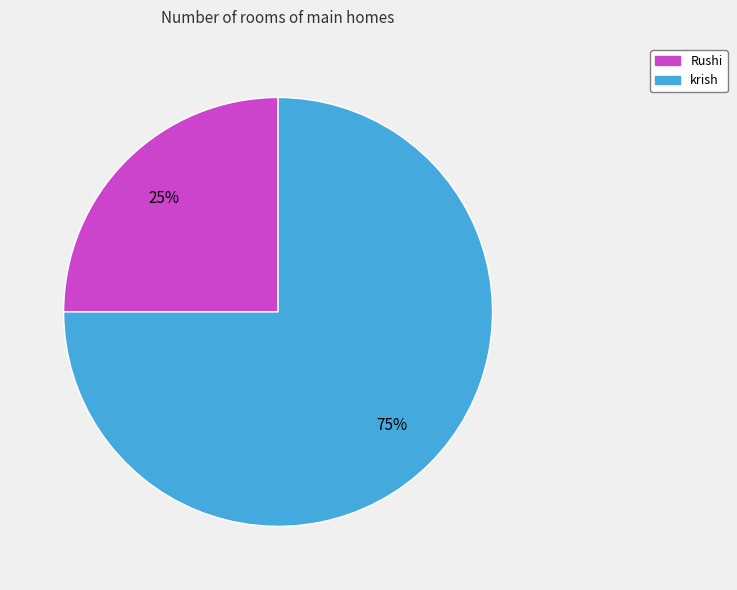

What is the ratio of the value at Rushi to the value at krish?

0.3